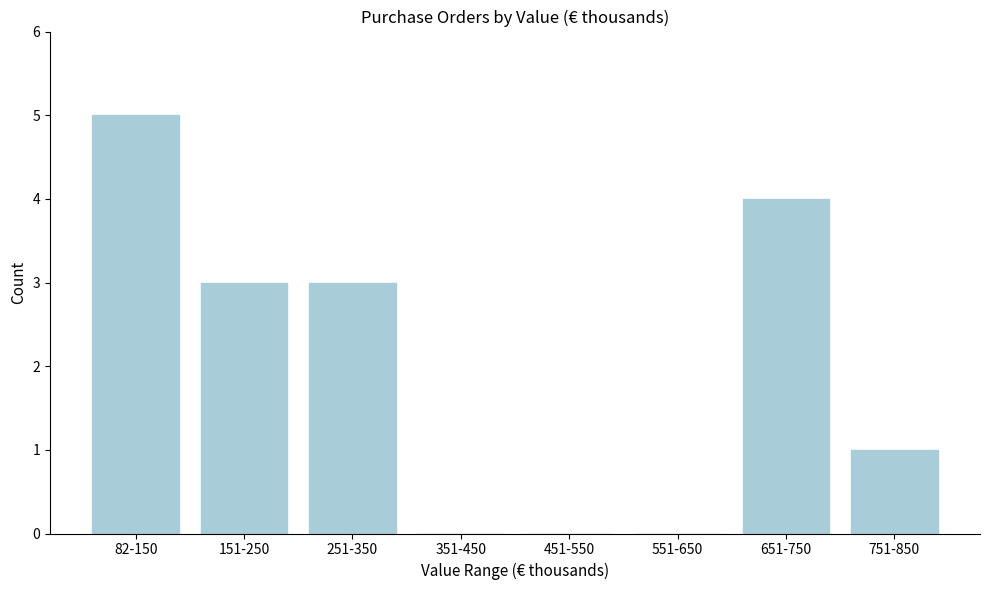

Reading right to left, what are all the values shown in this chart?

751-850=1	651-750=4	551-650=0	451-550=0	351-450=0	251-350=3	151-250=3	82-150=5